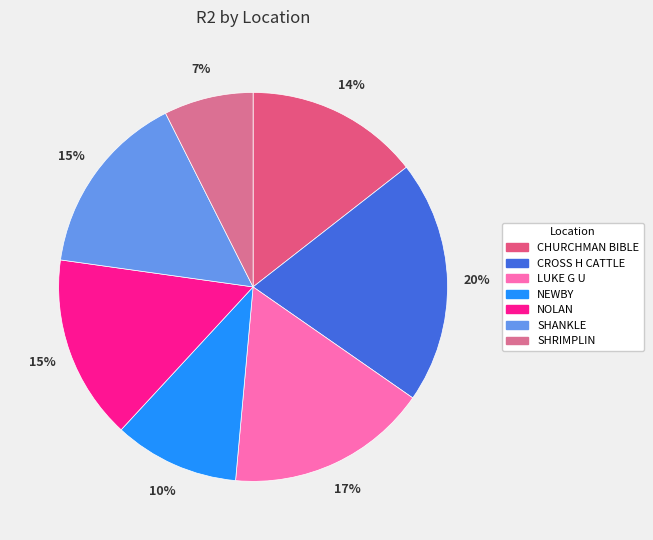

What is the smallest slice in the pie chart?

SHRIMPLIN